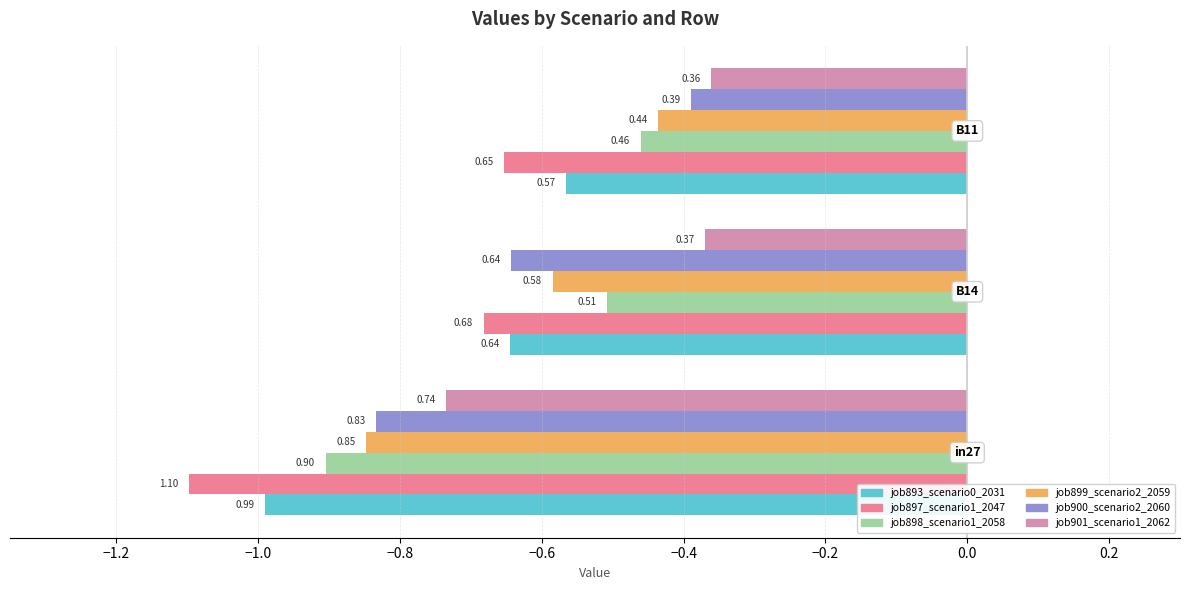

Which series has the largest range (max minus min)?

job900_scenario2_2060